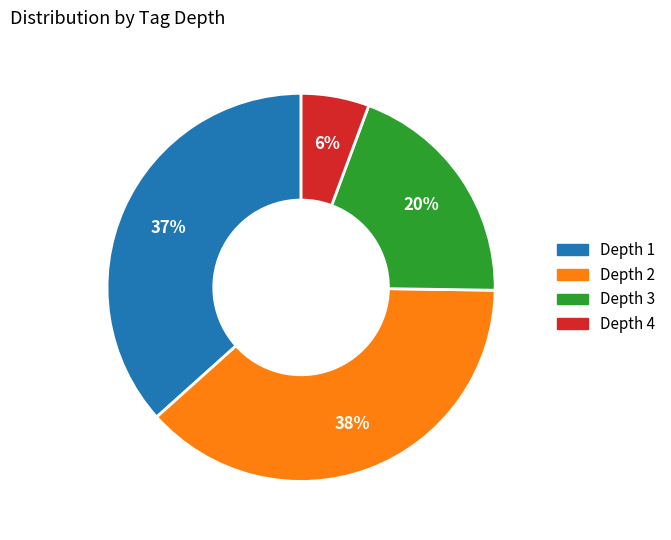

What percentage is the Depth 2 slice, to the nearest percent?

38%